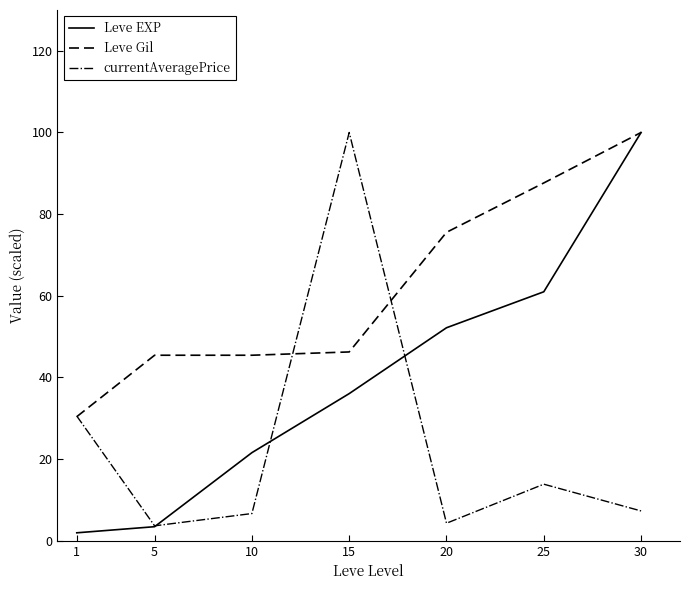

At how many categories does at least one series exceed 15?

7